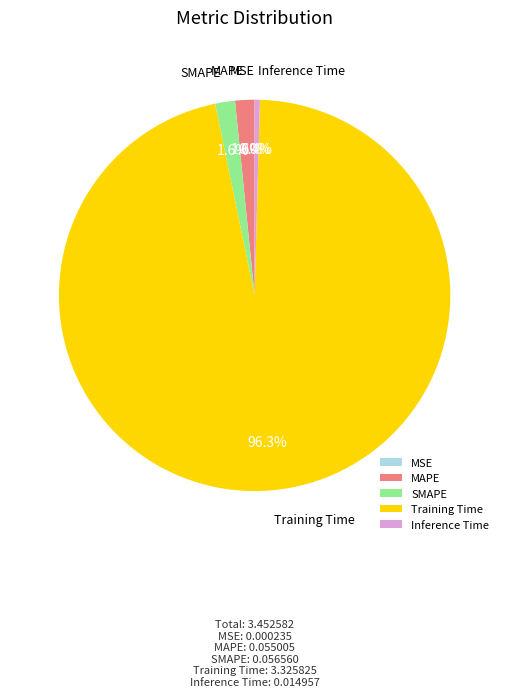

Is the sum of Training Time and MAPE greater than half?

Yes